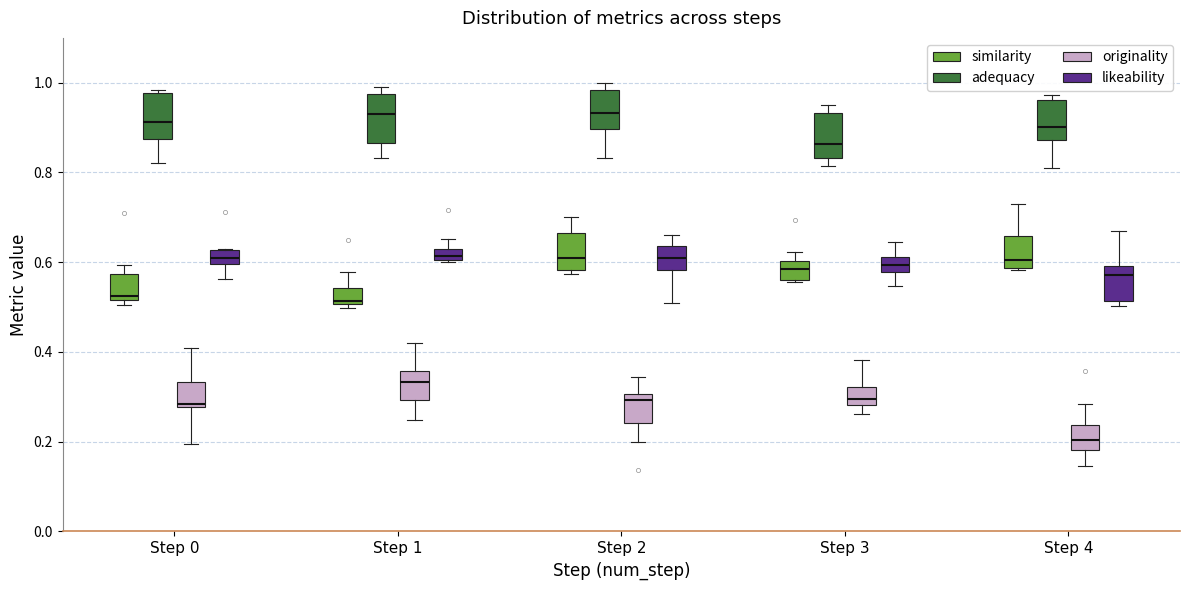

Where does the median line of the box for Step 3 (adequacy) sit on the y-axis? The values are not printed on the chart, so give them approximately, as read against the axis.

0.86